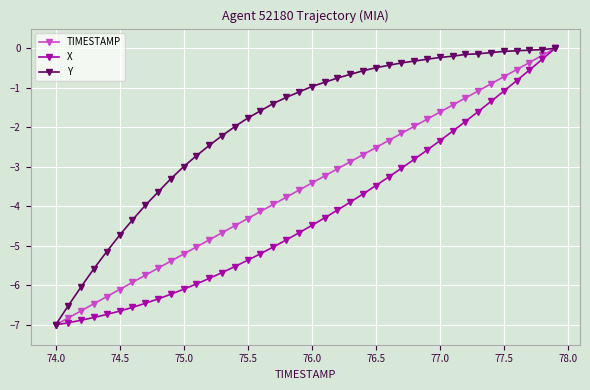

Rank the series by their average value, from lowest to highest.

X, TIMESTAMP, Y